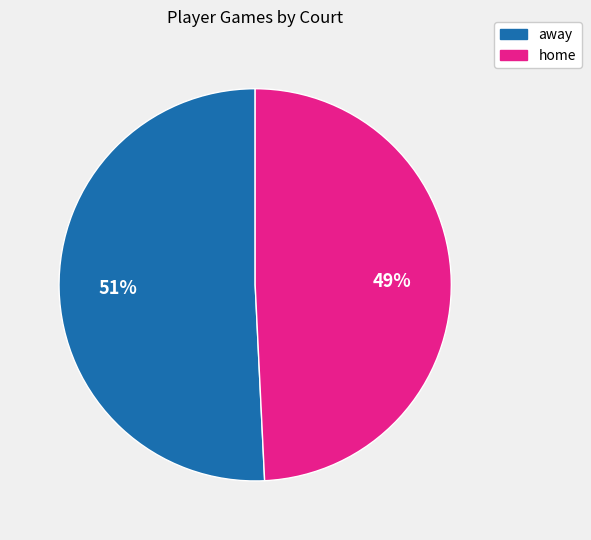

Which has a higher value, away or home?

away